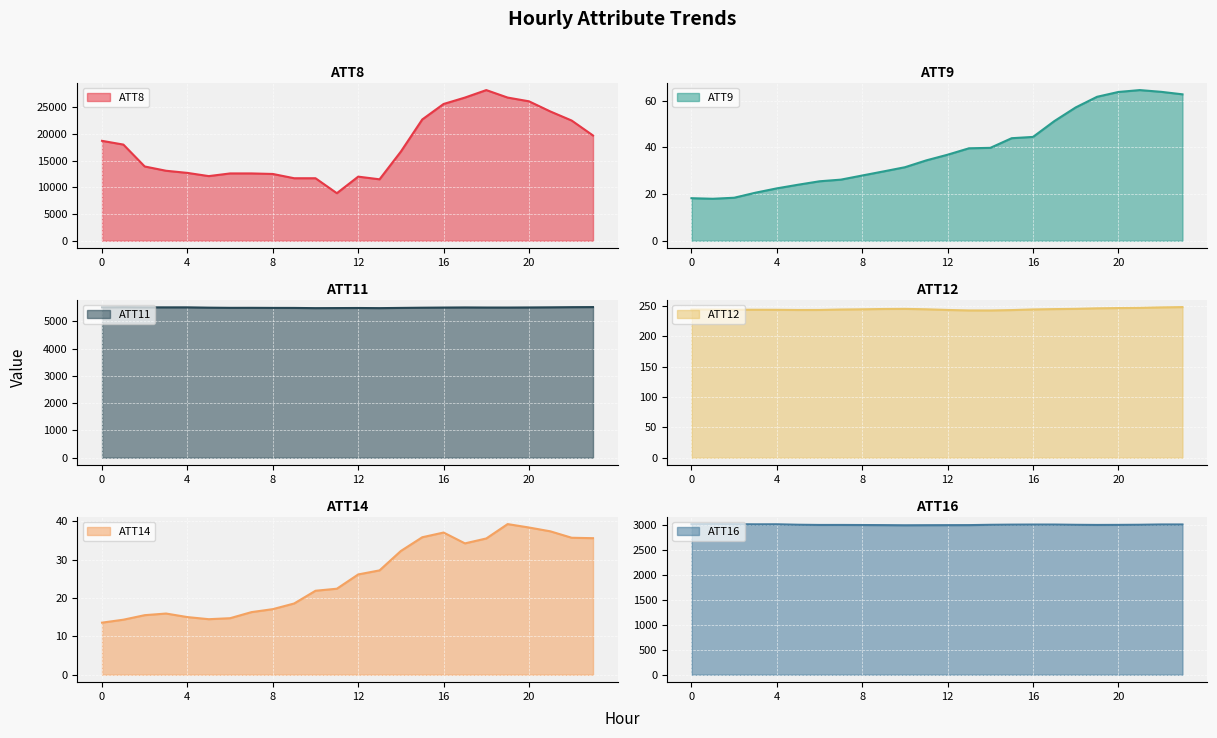

Reading left to right, transcribe all the data shown in this chart.

ATT8: 0=18700.0	1=18000.0	2=13900.0	3=13100.0	4=12700.0	5=12100.0	6=12600.0	7=12600.0	8=12500.0	9=11700.0	10=11700.0	11=8900.0	12=12000.0	13=11500.0	14=16700.0	15=22700.0	16=25600.0	17=26800.0	18=28200.0	19=26800.0	20=26100.0	21=24200.0	22=22500.0	23=19700.0
ATT9: 0=18.2	1=18.0	2=18.4	3=20.6	4=22.4	5=24.0	6=25.5	7=26.2	8=27.9	9=29.7	10=31.5	11=34.4	12=36.8	13=39.6	14=39.8	15=43.9	16=44.5	17=51.2	18=57.1	19=61.6	20=63.7	21=64.5	22=63.8	23=62.7
ATT11: 0=5519.3	1=5523.6	2=5519.4	3=5518.3	4=5518.8	5=5507.0	6=5500.4	7=5501.2	8=5498.1	9=5497.2	10=5489.6	11=5492.2	12=5494.9	13=5489.9	14=5498.0	15=5505.5	16=5510.8	17=5515.2	18=5511.6	19=5511.2	20=5514.7	21=5519.4	22=5525.3	23=5528.1
ATT12: 0=244.2	1=244.1	2=243.9	3=243.9	4=243.8	5=243.5	6=243.5	7=244.3	8=244.6	9=245.1	10=245.3	11=244.6	12=243.5	13=242.7	14=242.7	15=243.3	16=244.4	17=244.9	18=245.4	19=246.2	20=246.6	21=246.9	22=247.8	23=248.3
ATT14: 0=13.6	1=14.3	2=15.5	3=16.0	4=15.0	5=14.5	6=14.7	7=16.3	8=17.1	9=18.6	10=21.9	11=22.4	12=26.1	13=27.2	14=32.3	15=35.8	16=37.1	17=34.2	18=35.5	19=39.3	20=38.4	21=37.4	22=35.7	23=35.6
ATT16: 0=3022.2	1=3024.7	2=3022.6	3=3020.1	4=3021.0	5=3011.8	6=3007.4	7=3007.6	8=3006.0	9=3004.1	10=3001.0	11=3002.6	12=3003.5	13=3004.2	14=3010.6	15=3014.0	16=3015.5	17=3015.5	18=3010.5	19=3007.8	20=3008.9	21=3011.5	22=3017.2	23=3017.3